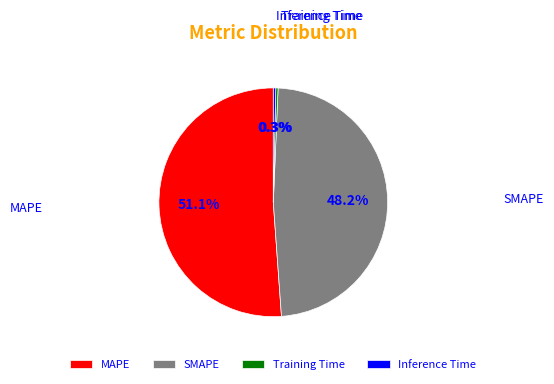

Which slice is the largest?

MAPE